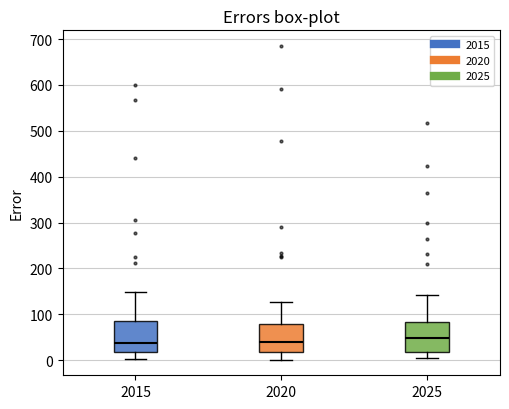

Where does the lower whisker of the box at x = 2025 end on the y-axis? The values are not printed on the chart, so give them approximately, as read against the axis.

0